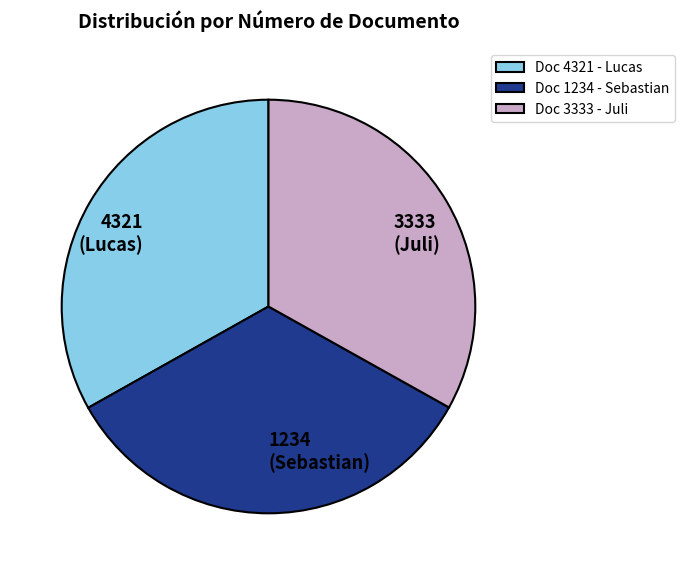

Is it true that 3333 is 41% of the pie?

False